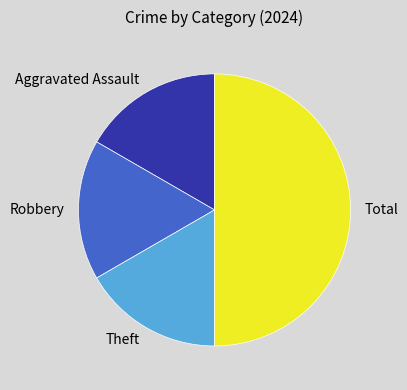

Is Robbery the majority of the pie?

No